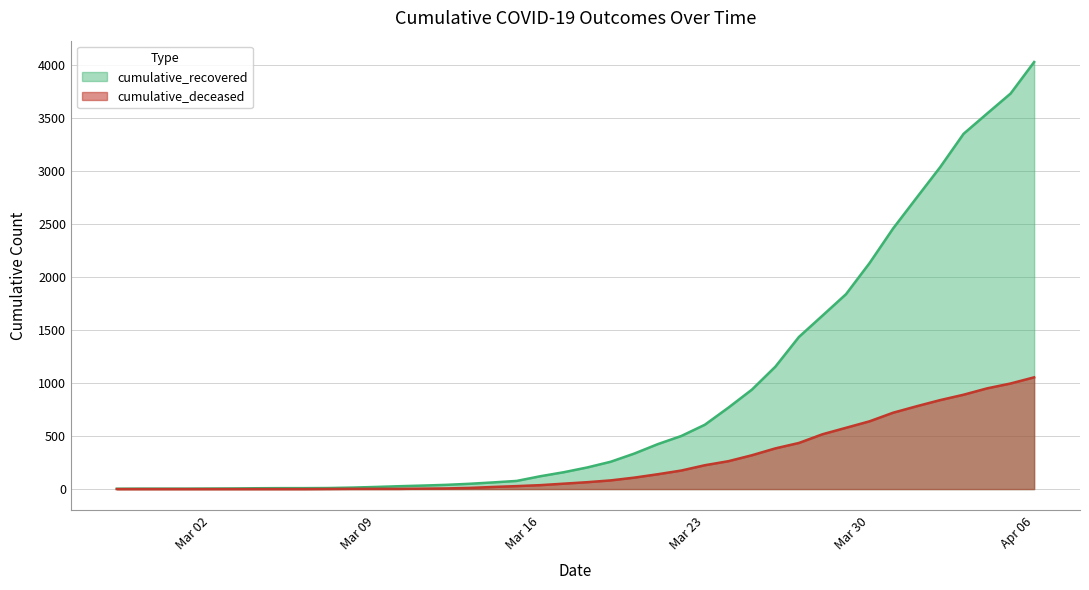

True or false: cumulative_recovered and cumulative_deceased intersect in this chart.

False